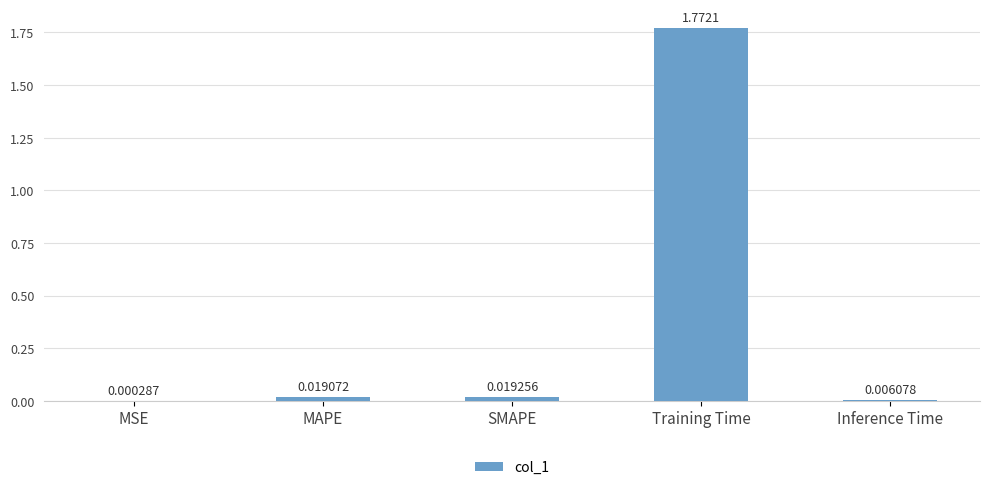

At which label is the value closest to 0?

MSE